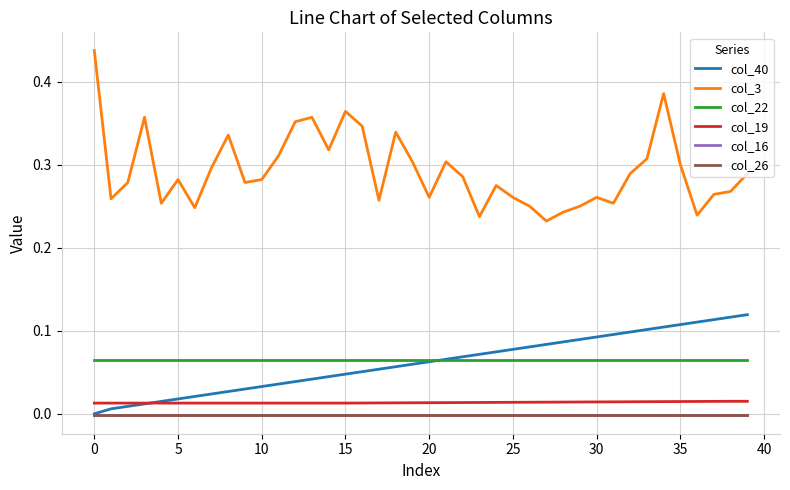

Which series has the largest range (max minus min)?

col_3